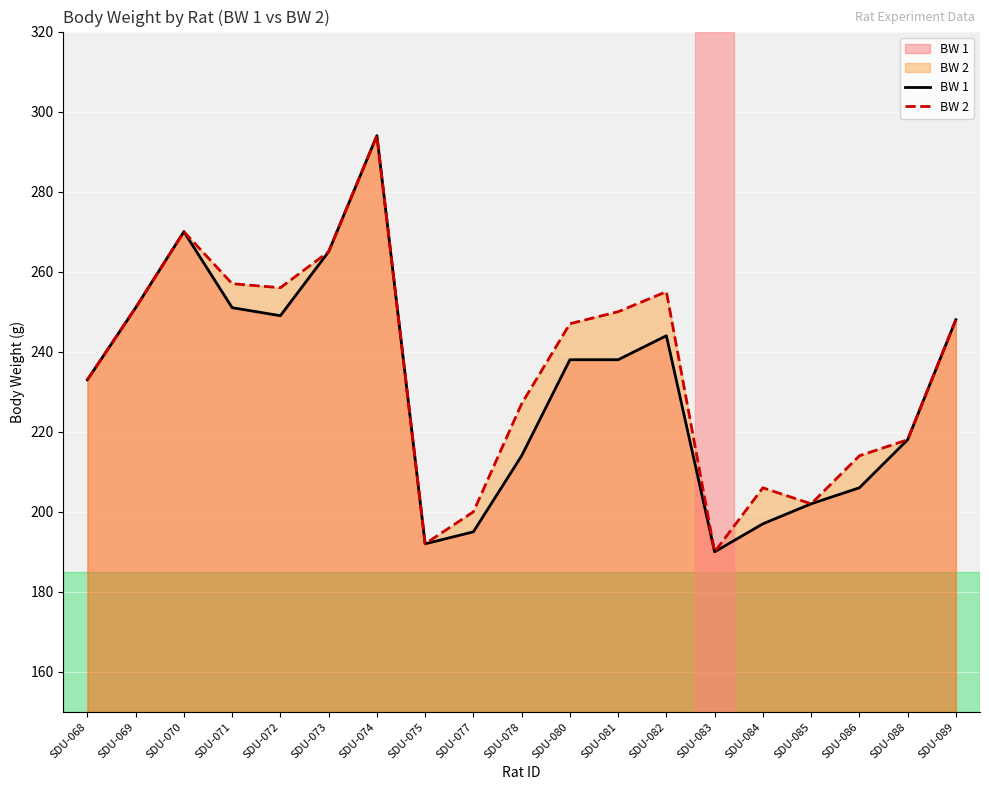

Rank the series by their maximum value, from highest to lowest.

BW 1, BW 2